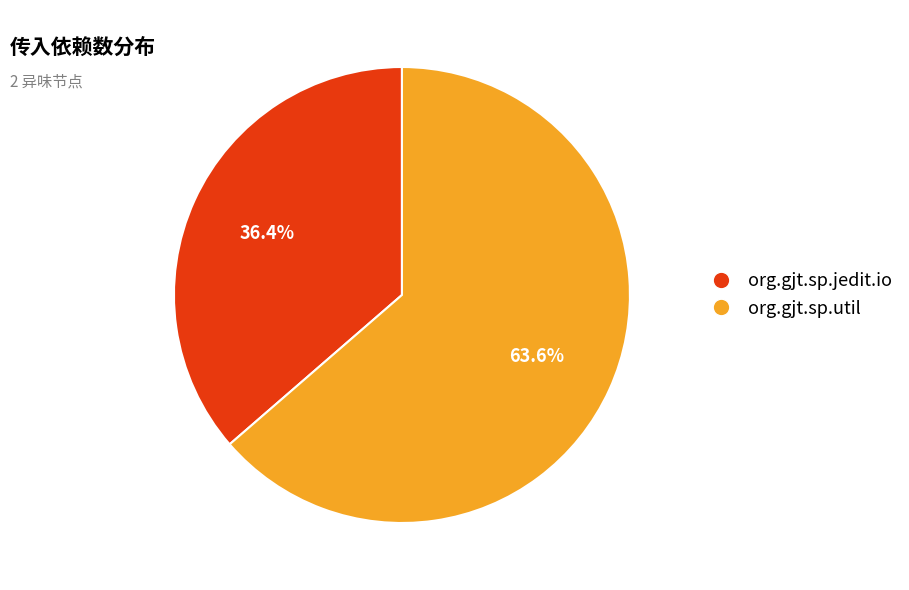

Approximately how many times larger is the value at org.gjt.sp.jedit.io compared to org.gjt.sp.util?

0.6